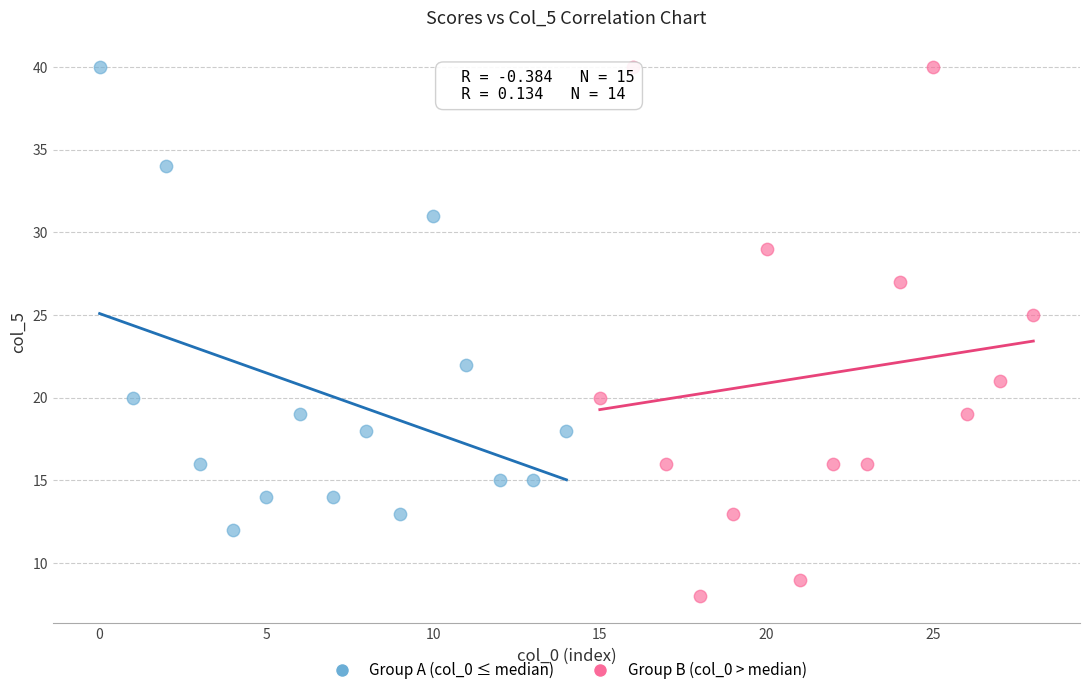

What are all the series names shown in the legend?

Group A (col_0 ≤ median), Group B (col_0 > median)